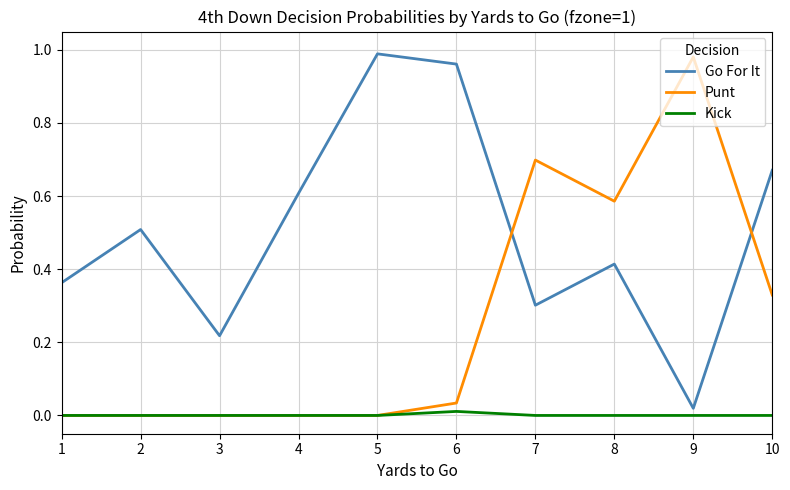

Where do Go For It and Punt first cross each other?

6 and 7